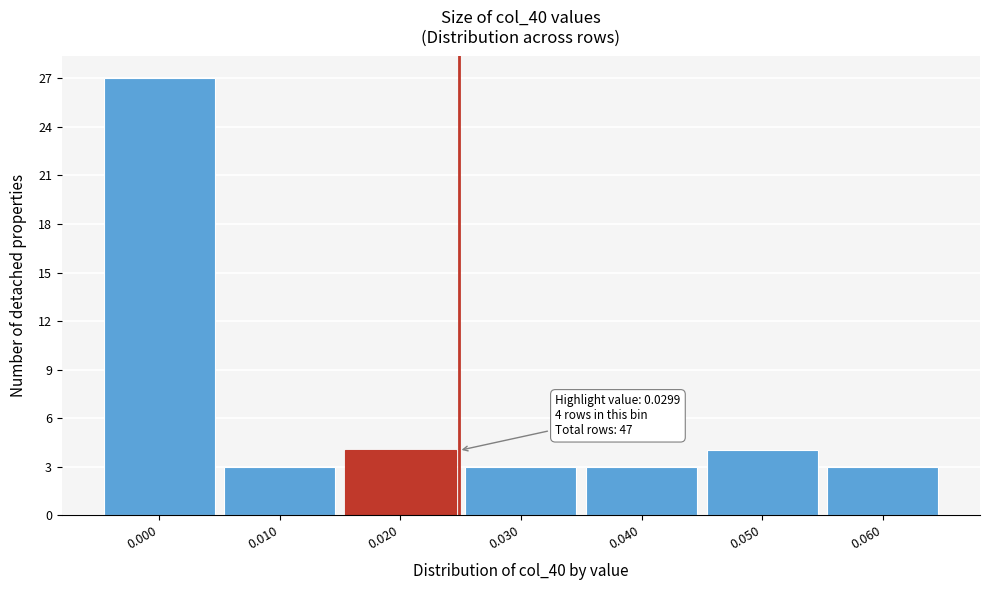

Reading left to right, list all the values displayed in this chart.

0.000=27	0.010=3	0.020=4	0.030=3	0.040=3	0.050=4	0.060=3